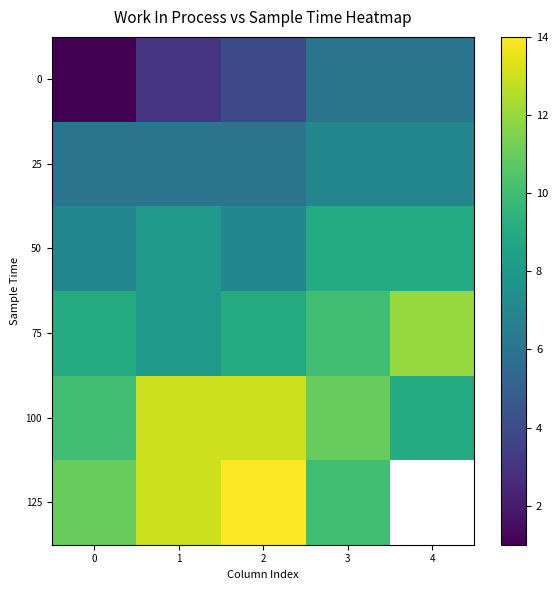

What is the minimum value shown in the chart?

1.0